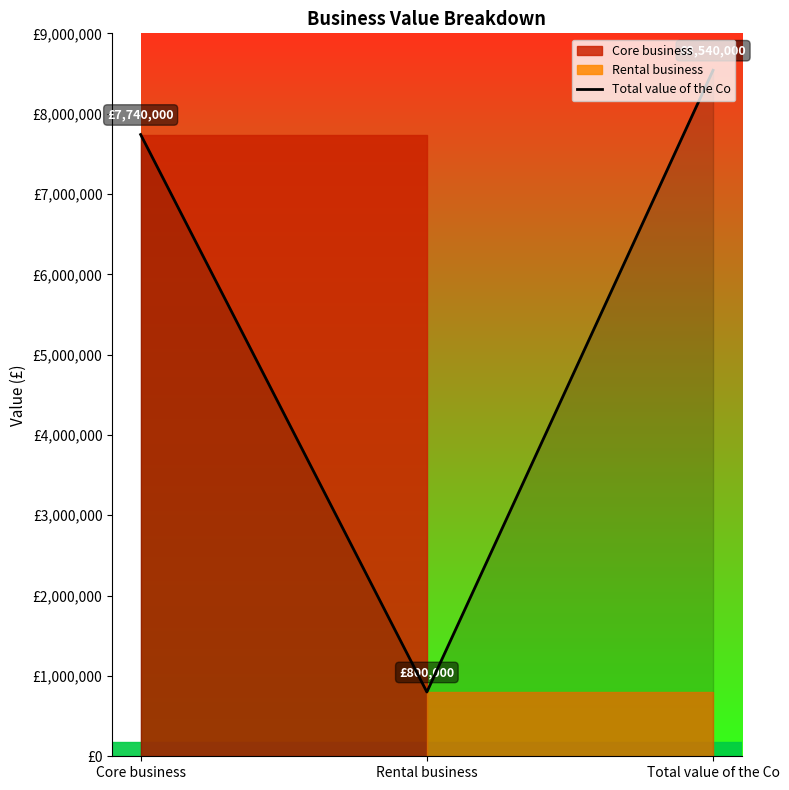

Which category has the highest value across all series?

Total value of the Co